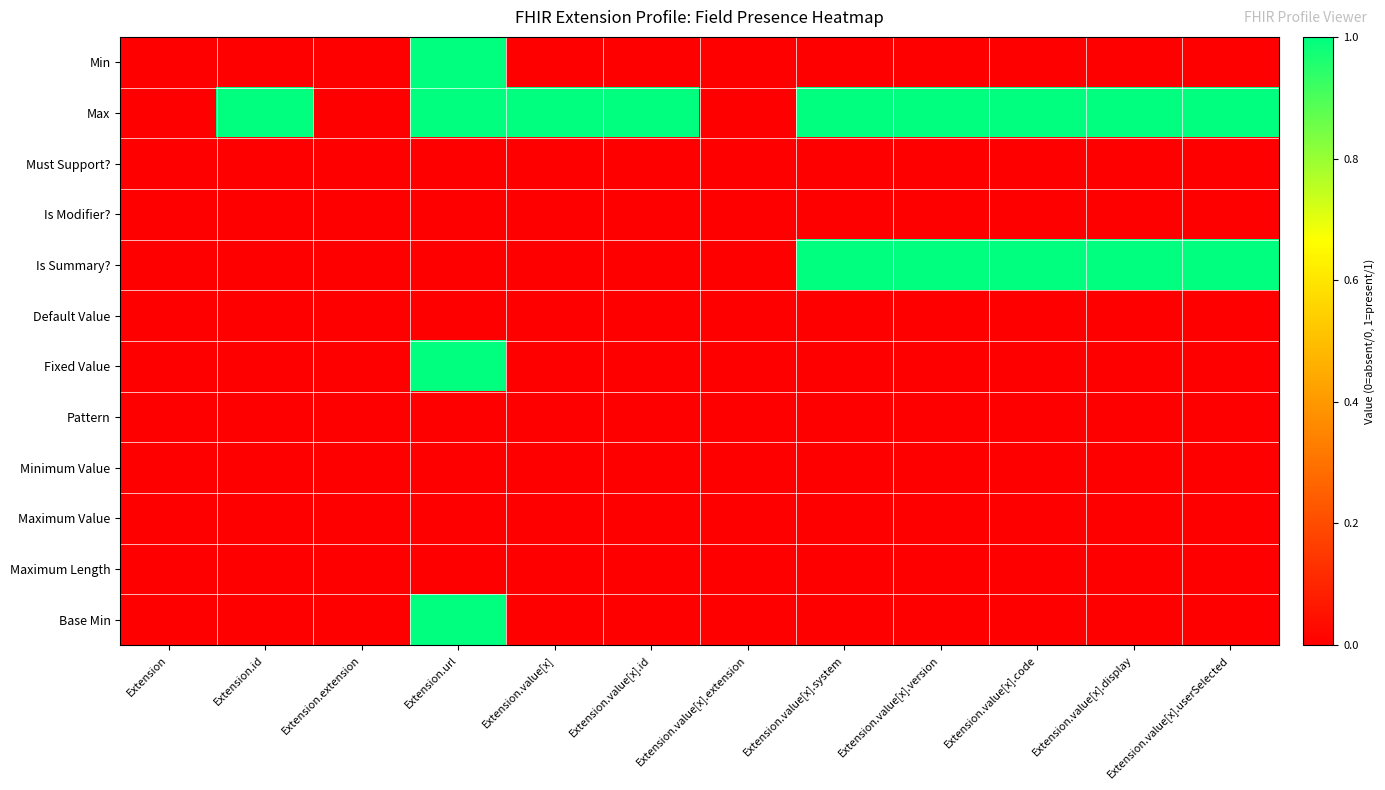

At how many categories does at least one series exceed 0?

9